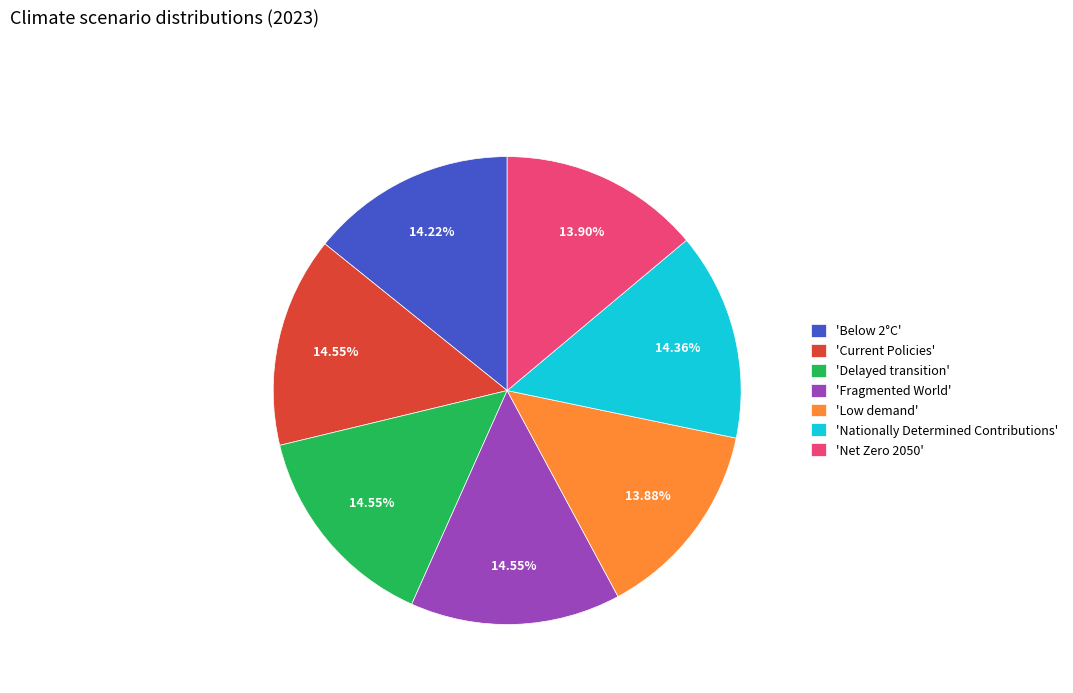

Is there any slice that represents more than half of the pie?

No